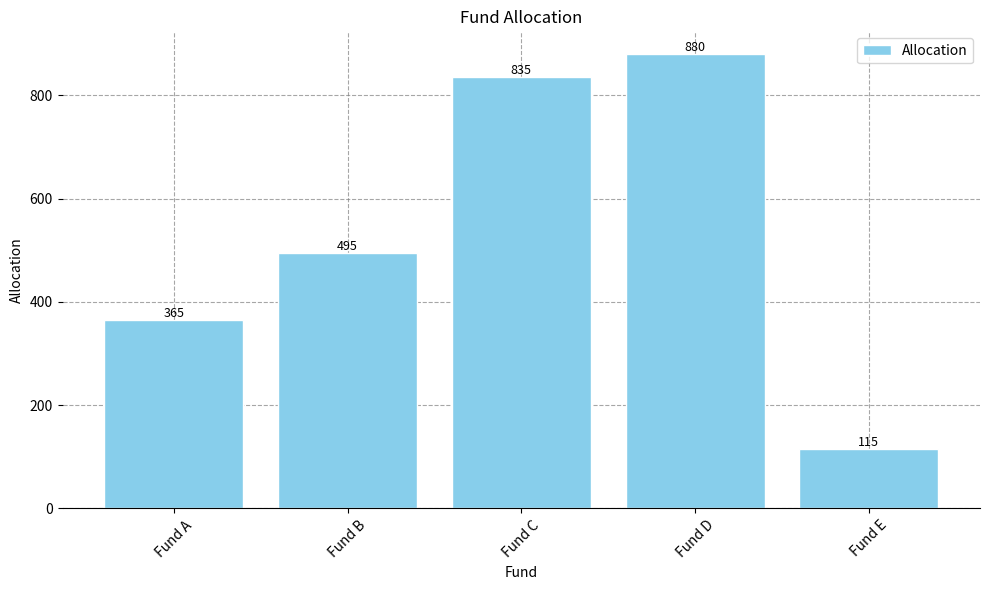

At which label is the value closest to 497?

Fund B